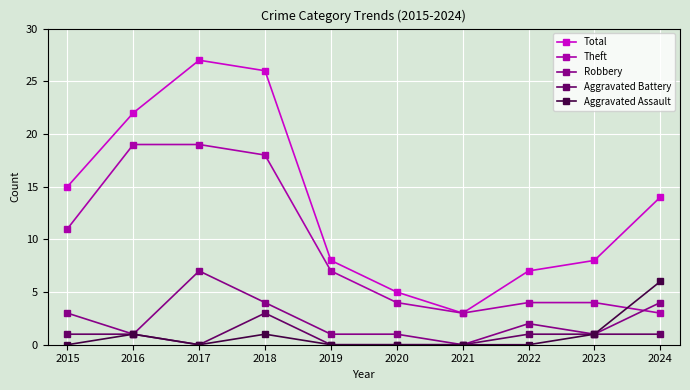

How many distinct data groups are displayed?

5